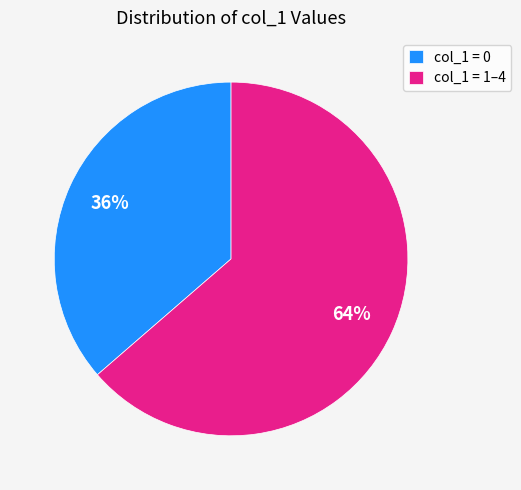

What percentage is the col_1 = 1–4 slice, to the nearest percent?

64%